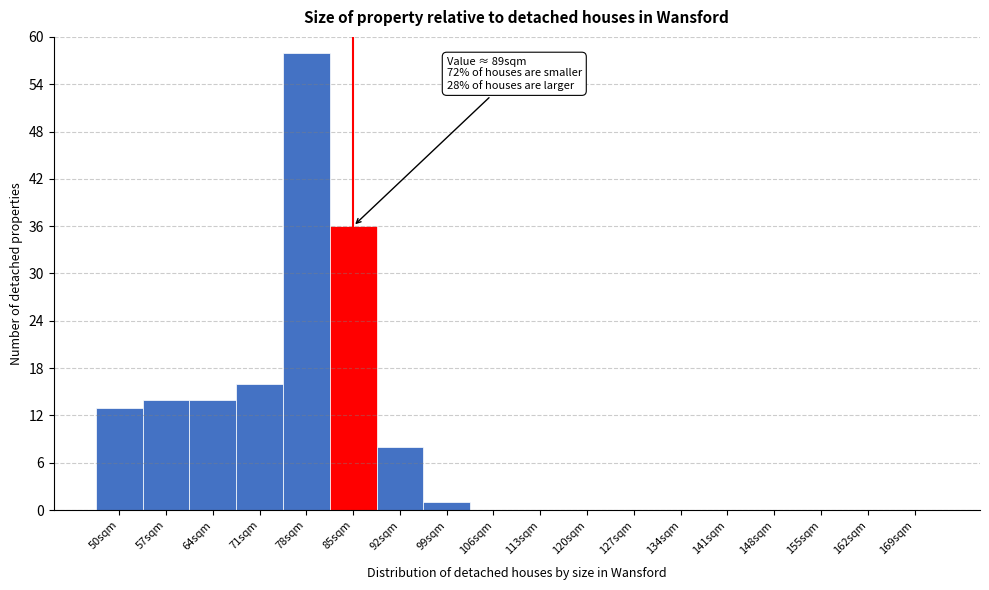

Reading right to left, transcribe all the data shown in this chart.

169sqm=0	162sqm=0	155sqm=0	148sqm=0	141sqm=0	134sqm=0	127sqm=0	120sqm=0	113sqm=0	106sqm=0	99sqm=1	92sqm=8	85sqm=36	78sqm=58	71sqm=16	64sqm=14	57sqm=14	50sqm=13